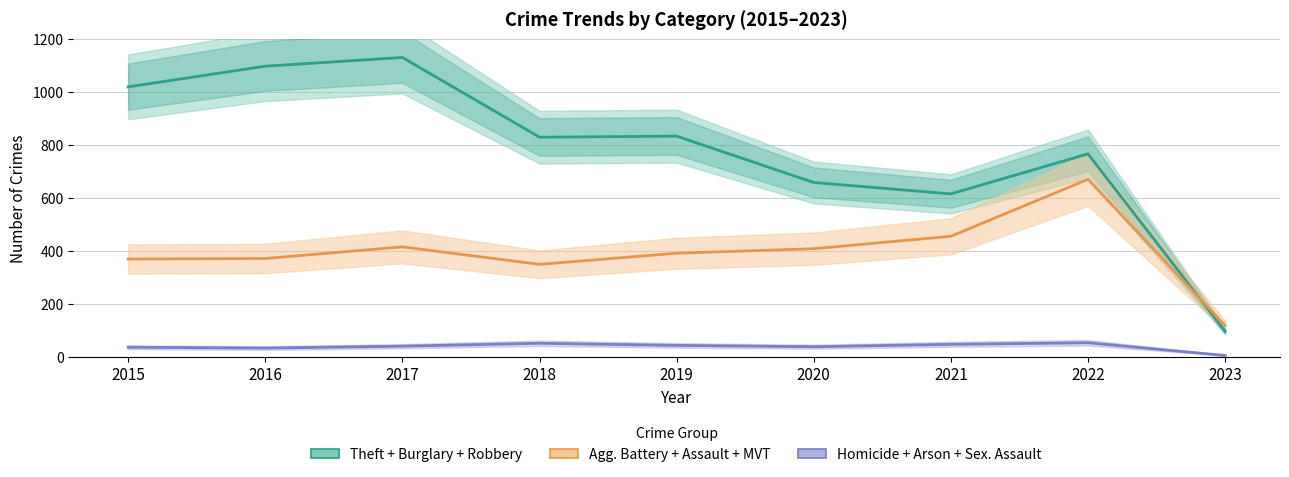

True or false: Theft + Burglary + Robbery and Homicide + Arson + Sex. Assault cross at least once.

False